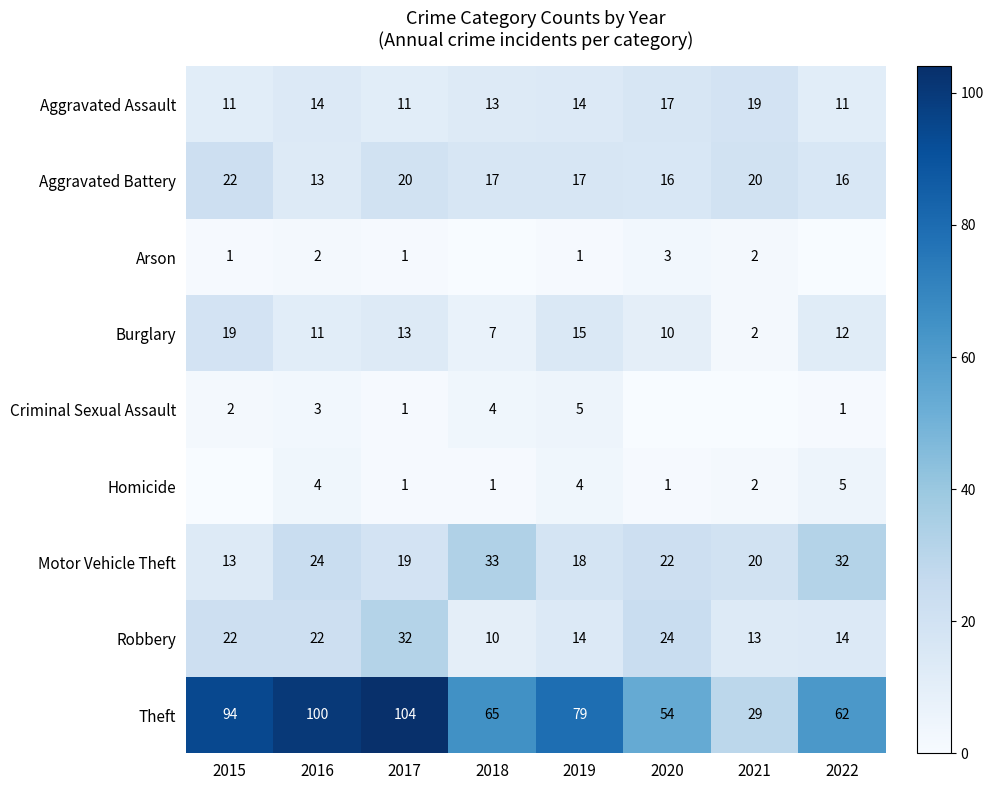

True or false: Aggravated Battery has a value of 16 at 2022.

True